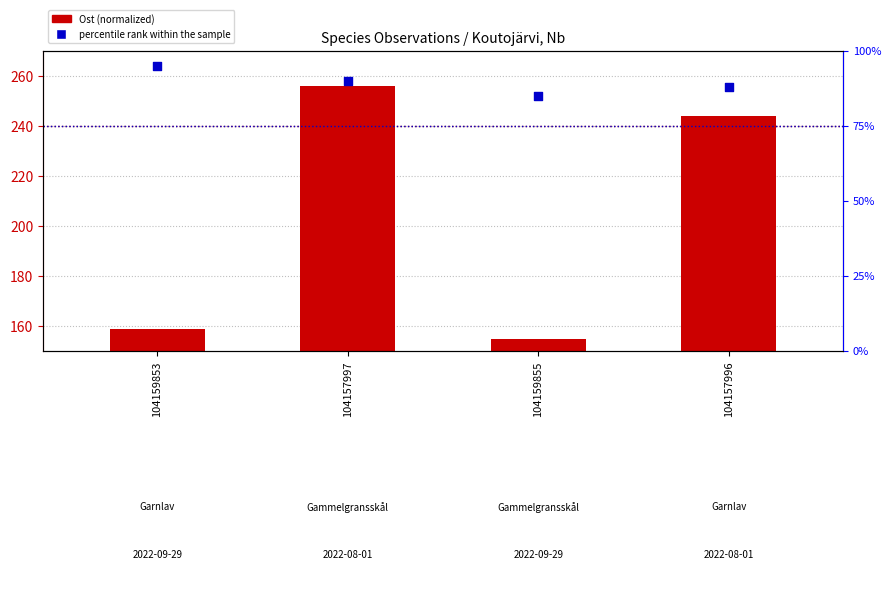

What are all the series names shown in the legend?

Ost (normalized), percentile rank within the sample